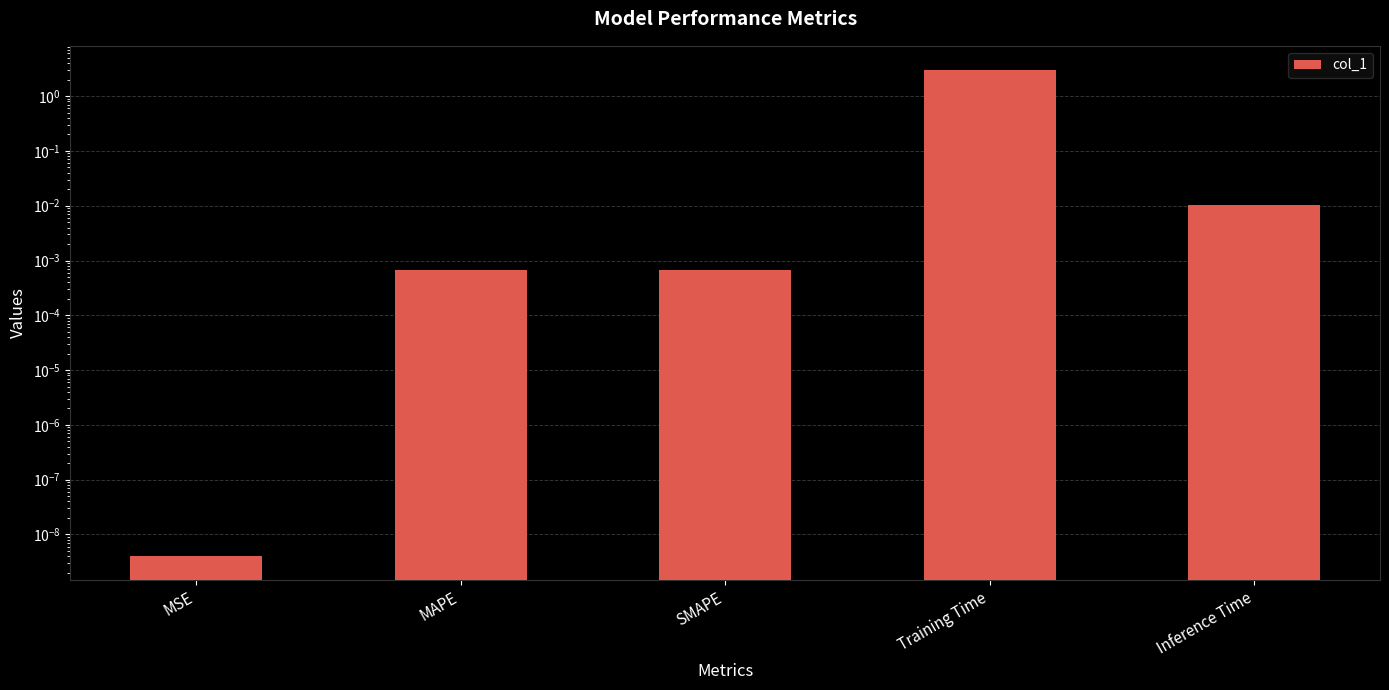

Reading left to right, list all the values displayed in this chart.

0.0	0.0	0.0	3.0	0.0